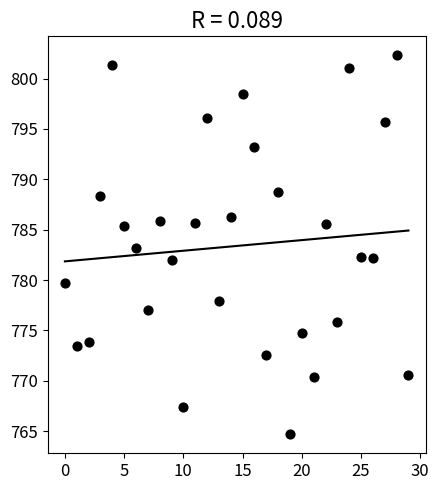

How many points are shown in the scatter plot?

30